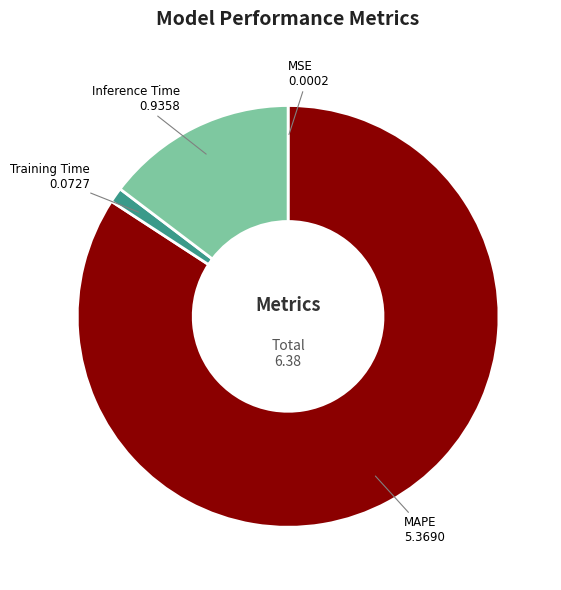

True or false: MAPE accounts for 84% of the total.

True